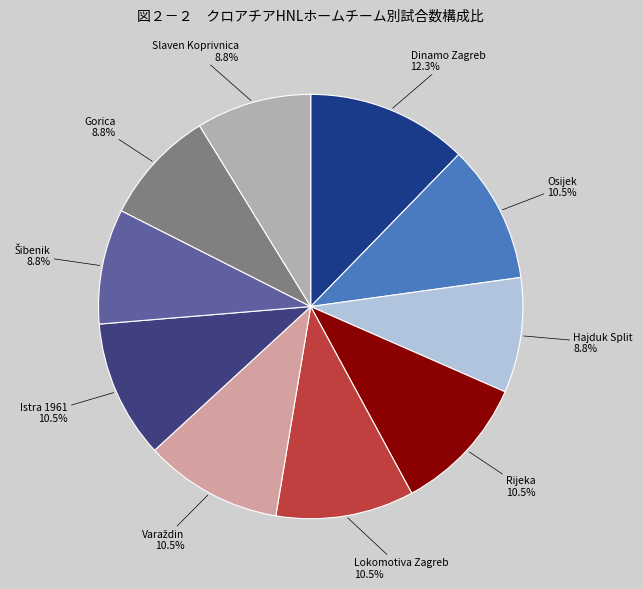

Is there a majority slice in this chart?

No